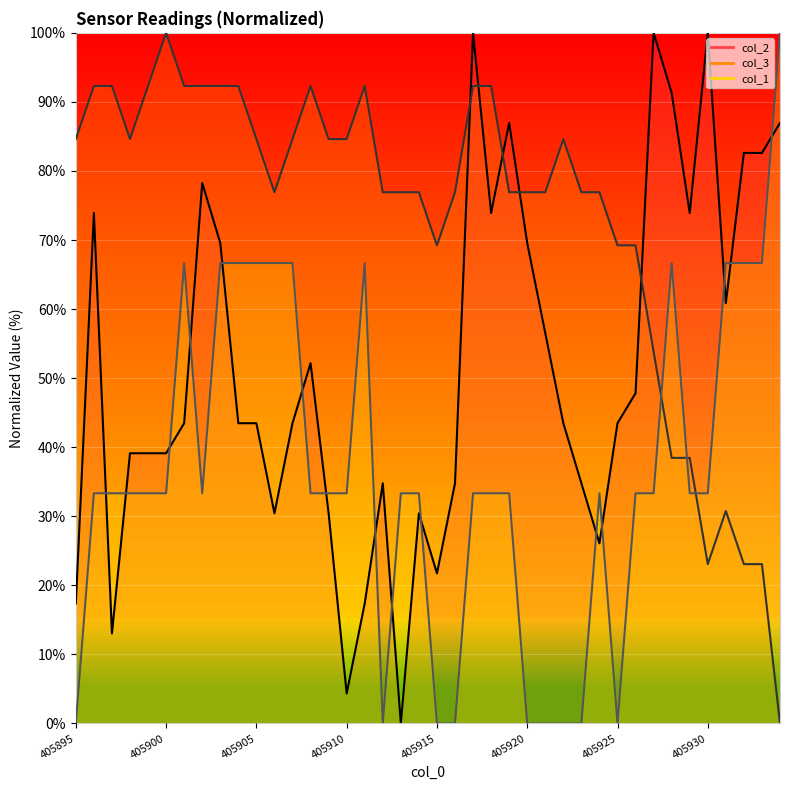

In col_2 line, how many points are lower than both neighbors (excluding endpoints)?

9